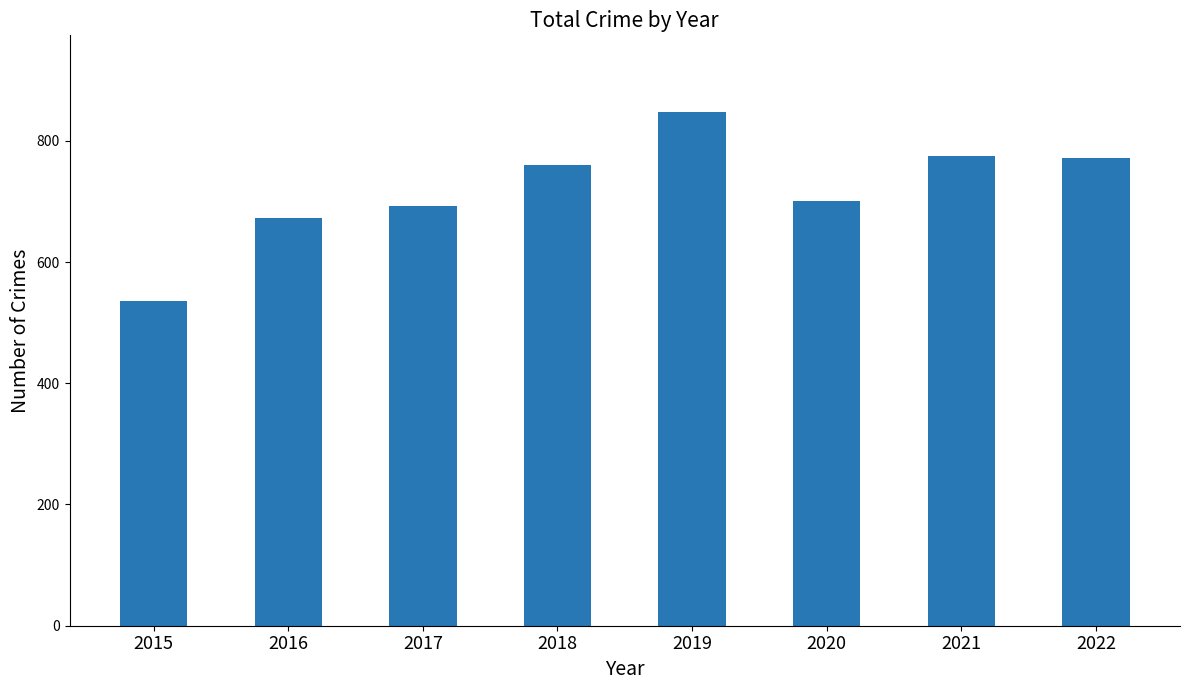

Count the number of categories in the chart.

8